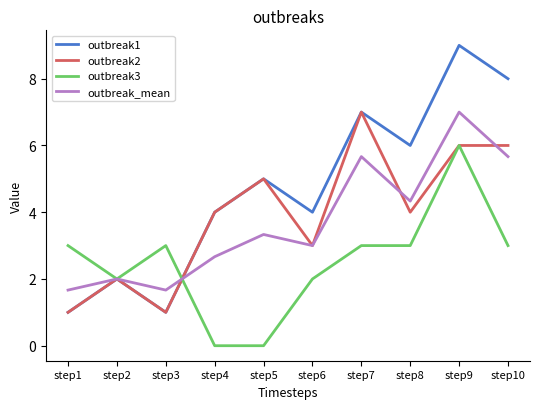

Is the value of outbreak1 at step8 greater than the value of outbreak2 at step6?

Yes